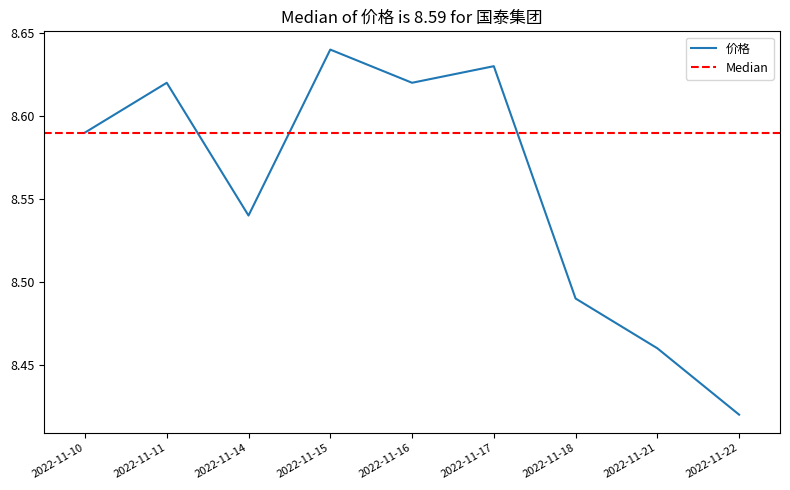

Reading left to right, extract all data points from this chart.

8.6	8.6	8.5	8.6	8.6	8.6	8.5	8.5	8.4